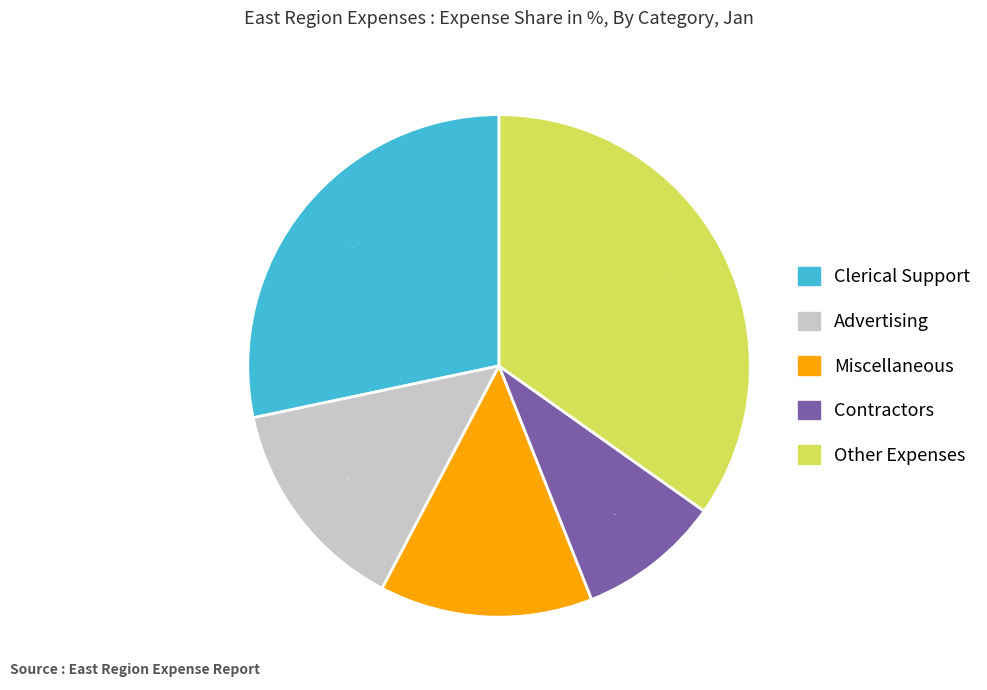

Does any single category account for the majority?

No